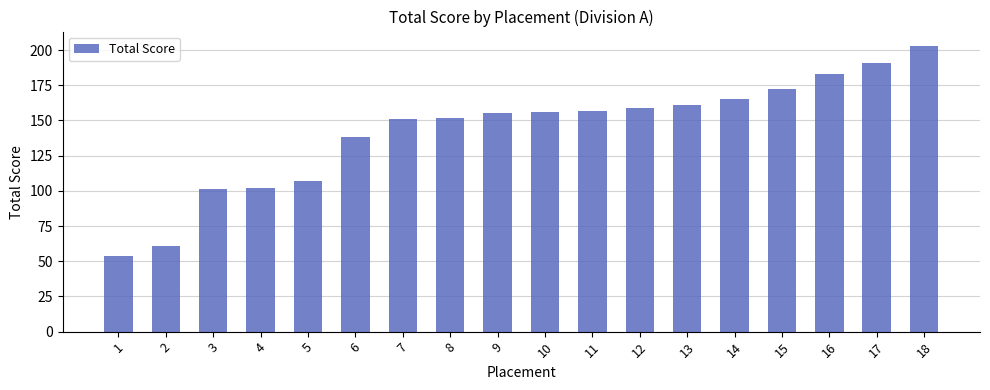

What is the difference between the second highest and second lowest values?

130